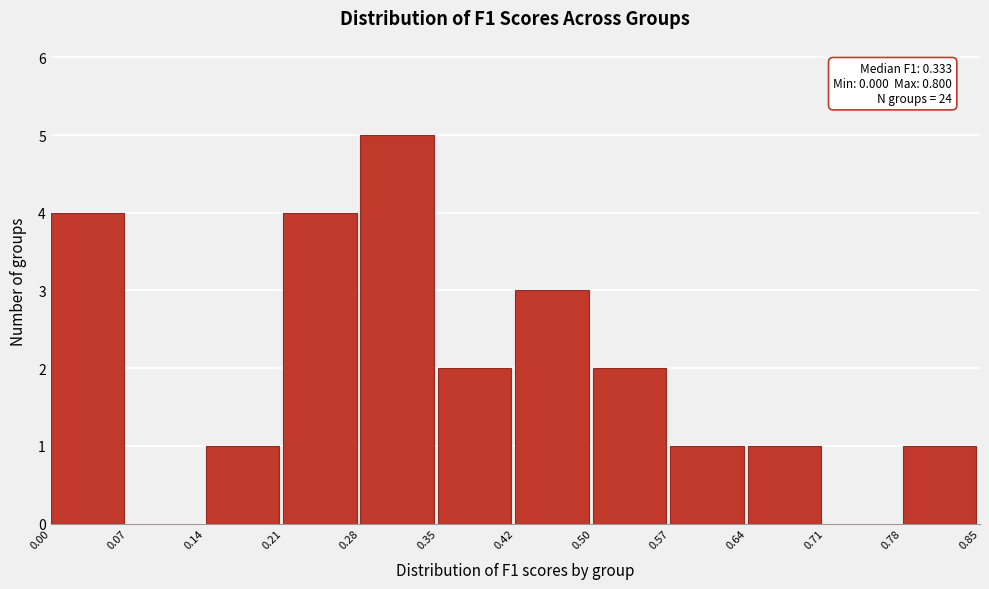

Which range on the x-axis has the tallest bar?

0.28 to 0.35